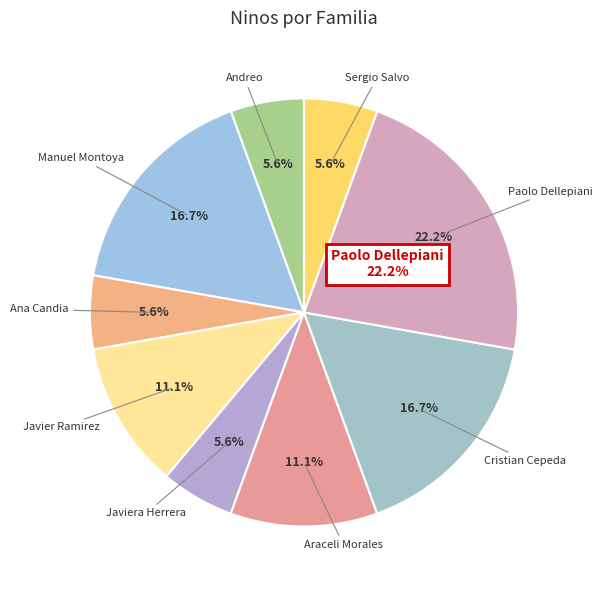

What portion of the pie excludes Luis Monsalve?

100.0%